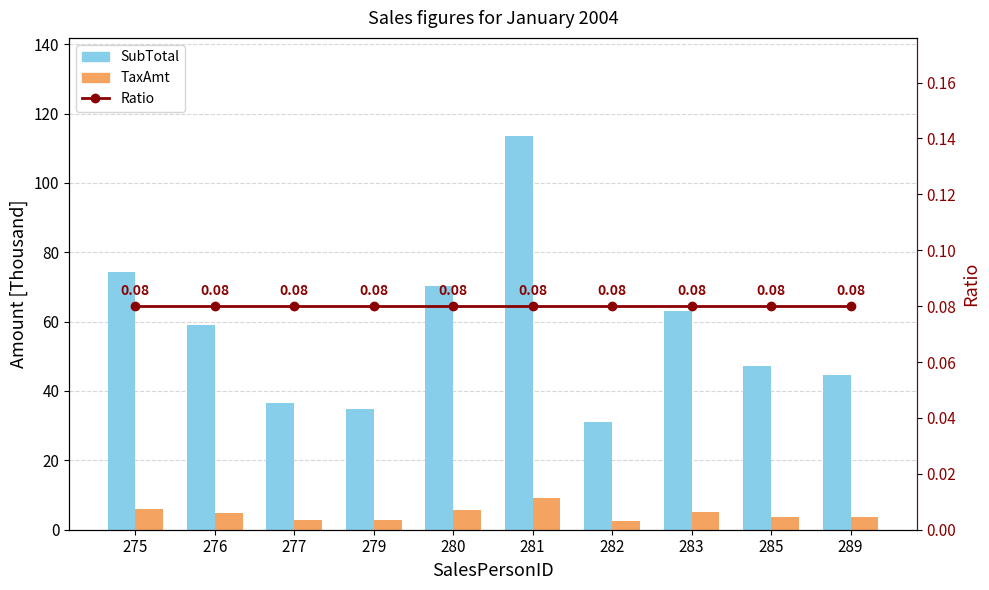

Reading left to right, transcribe all the data shown in this chart.

SubTotal: 74.3	59.0	36.6	34.9	70.1	113.5	31.0	63.2	47.2	44.6
TaxAmt: 5.9	4.7	2.9	2.8	5.6	9.1	2.5	5.1	3.8	3.6
Ratio: 0.1	0.1	0.1	0.1	0.1	0.1	0.1	0.1	0.1	0.1